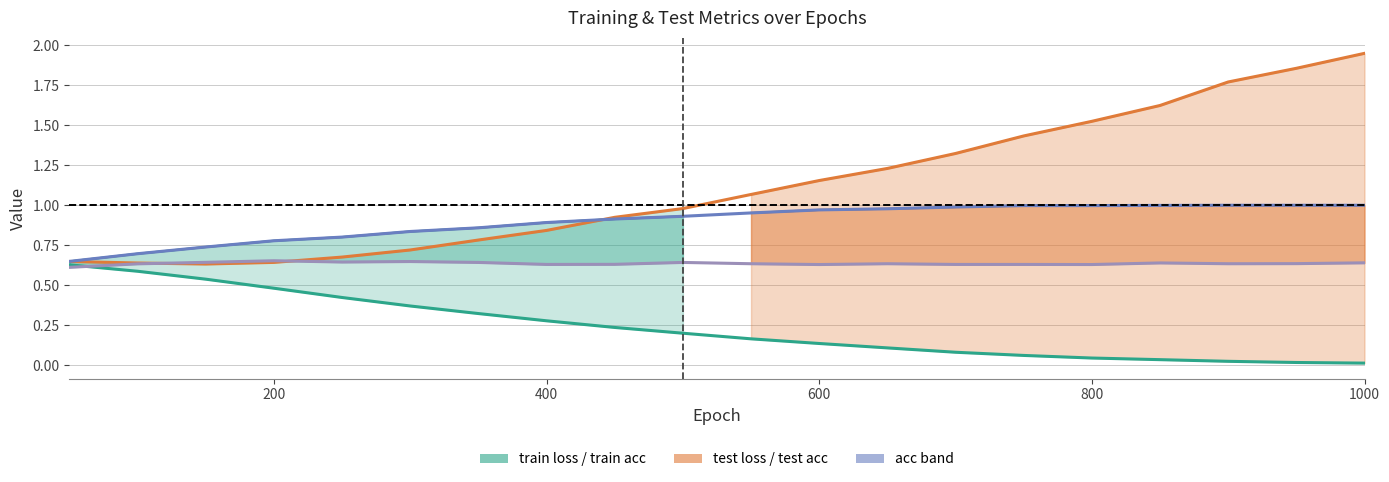

True or false: train acc (line) and train loss intersect in this chart.

False